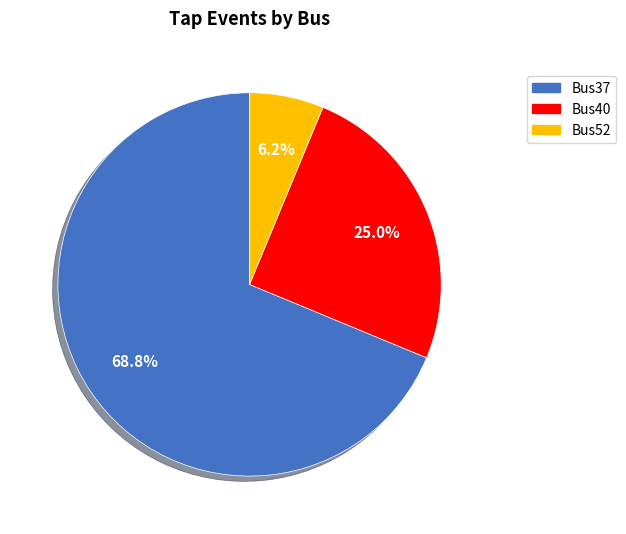

Does any single category account for the majority?

Yes